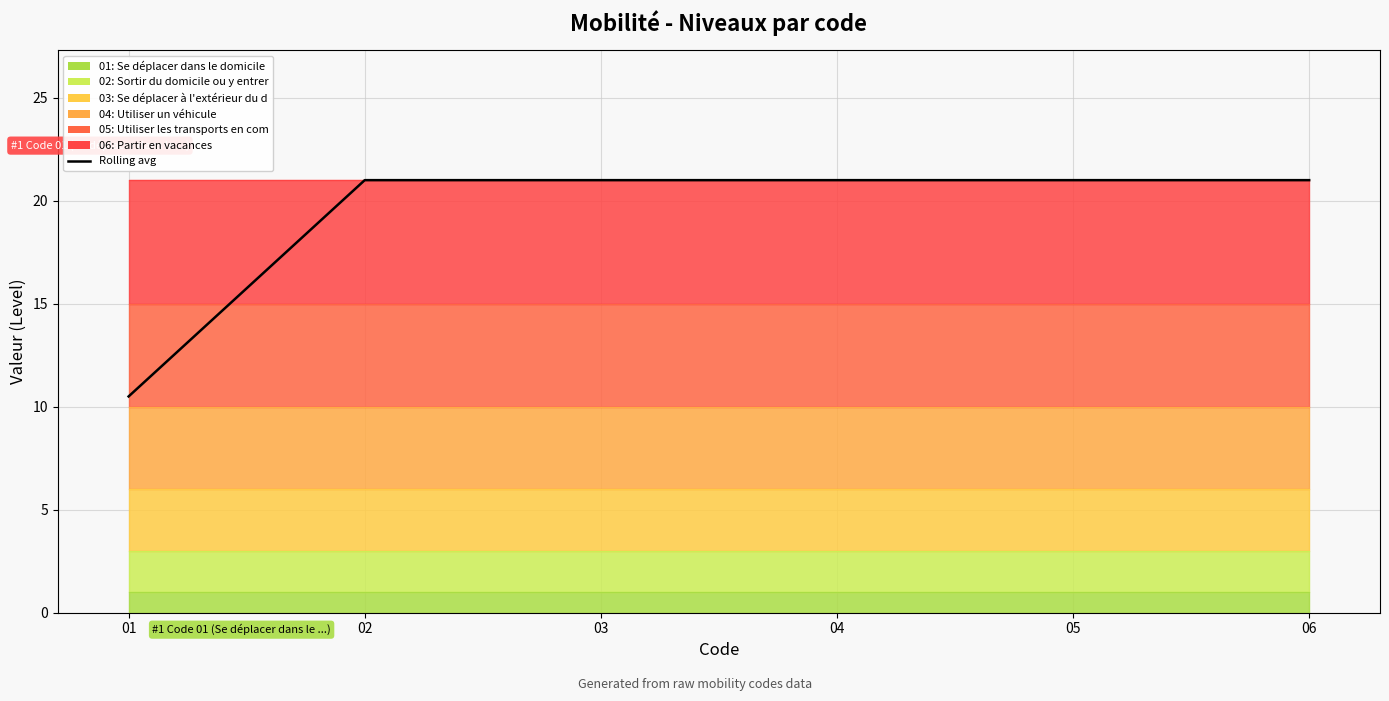

True or false: the data shows 21.0 at 02.

True